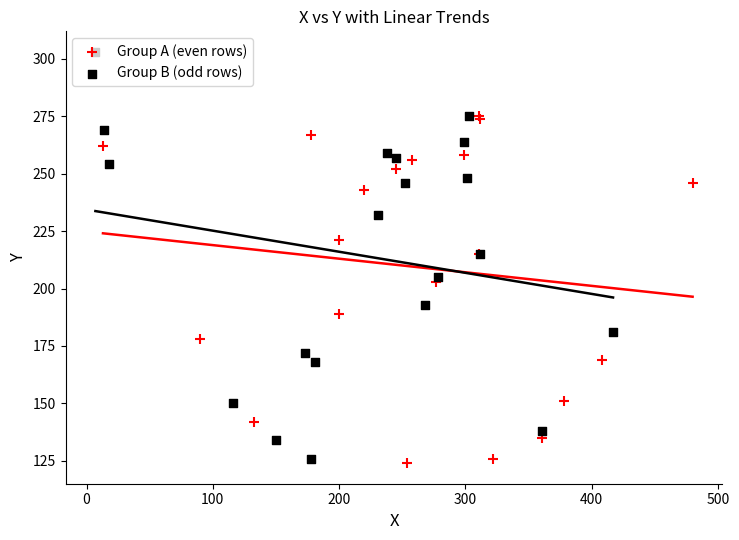

Which series reaches the maximum Y coordinate?

Group B (odd rows)